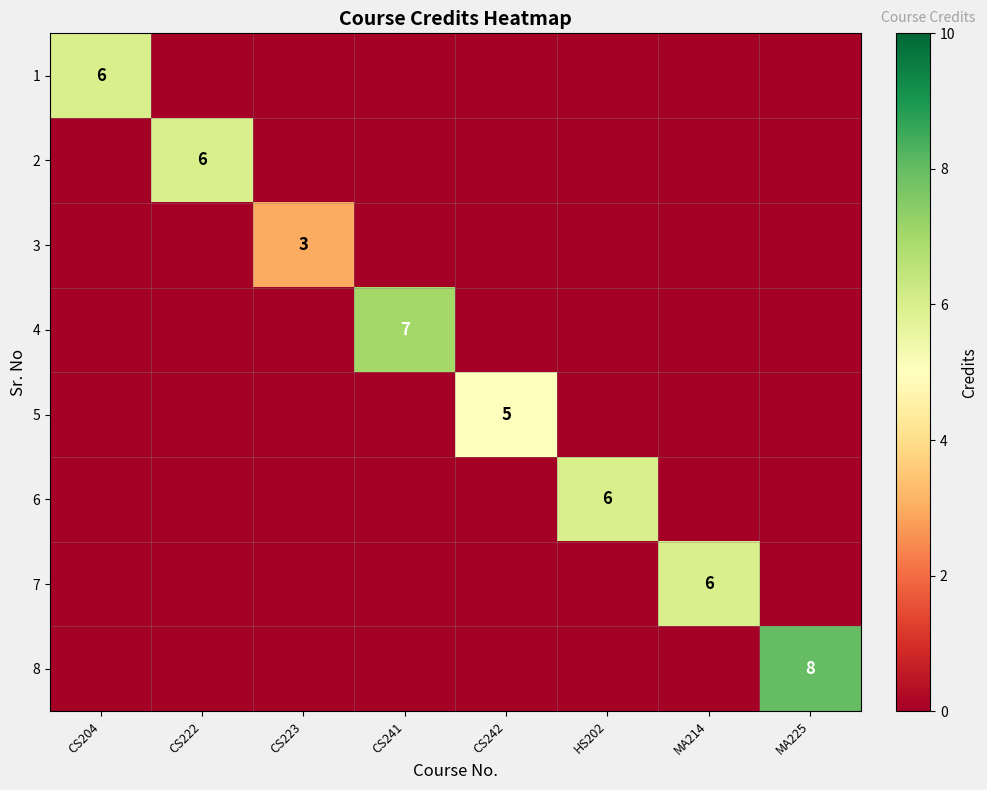

Is it true that 3 equals 2 at CS223?

False